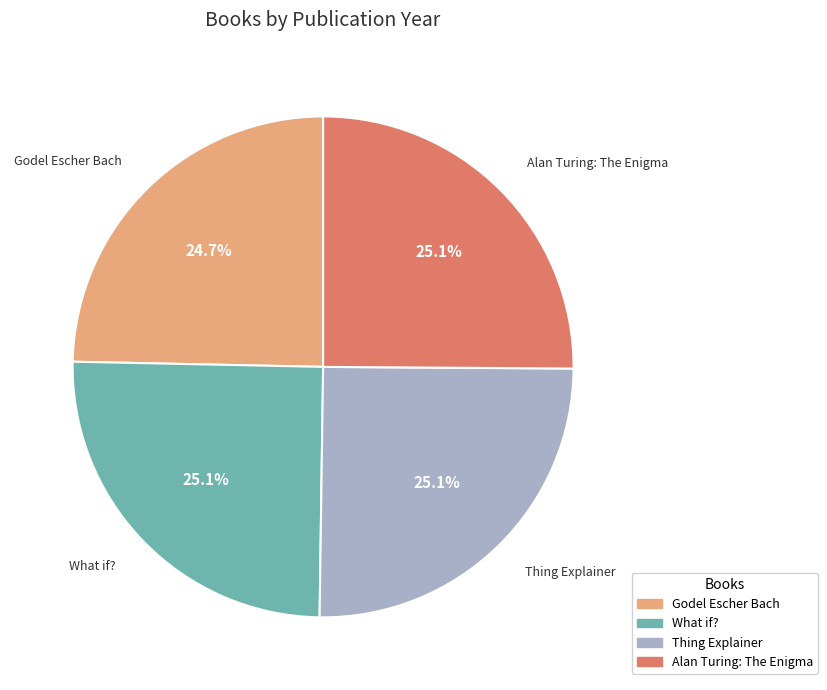

Approximately how many times larger is the value at Thing Explainer compared to Godel Escher Bach?

1.0